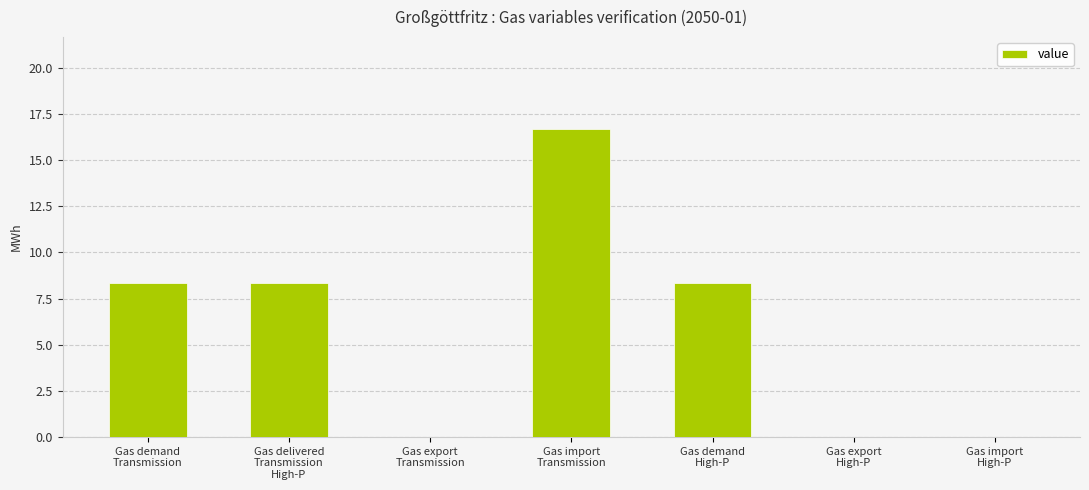

What is the maximum value shown in the chart?

16.7